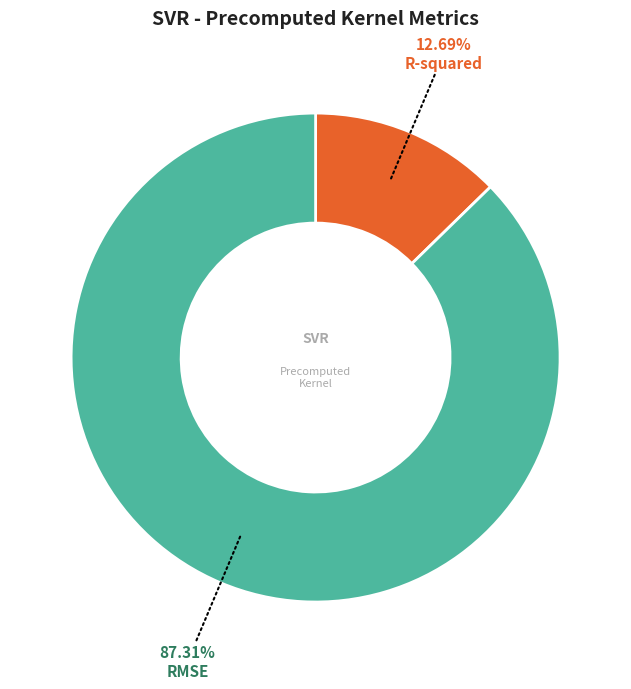

Which category has the biggest portion of the pie?

RMSE